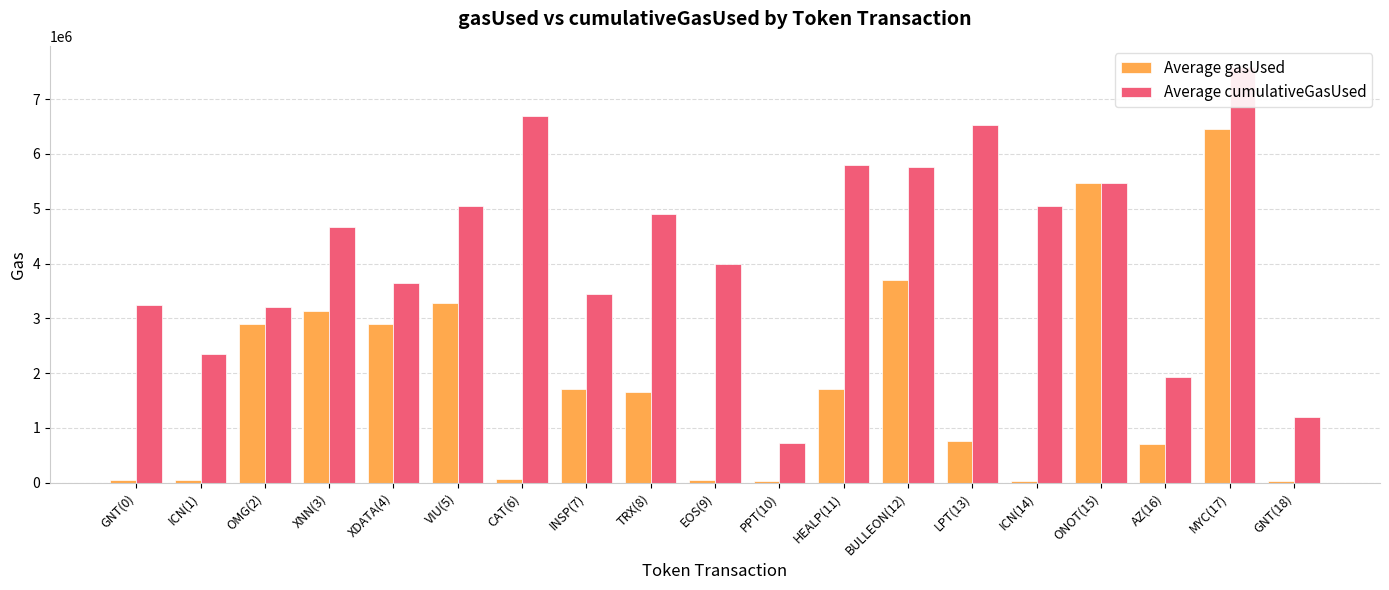

Rank the categories by Average cumulativeGasUsed value from lowest to highest.

PPT(10), GNT(18), AZ(16), ICN(1), OMG(2), GNT(0), INSP(7), XDATA(4), EOS(9), XNN(3), TRX(8), VIU(5), ICN(14), ONOT(15), BULLEON(12), HEALP(11), LPT(13), CAT(6), MYC(17)